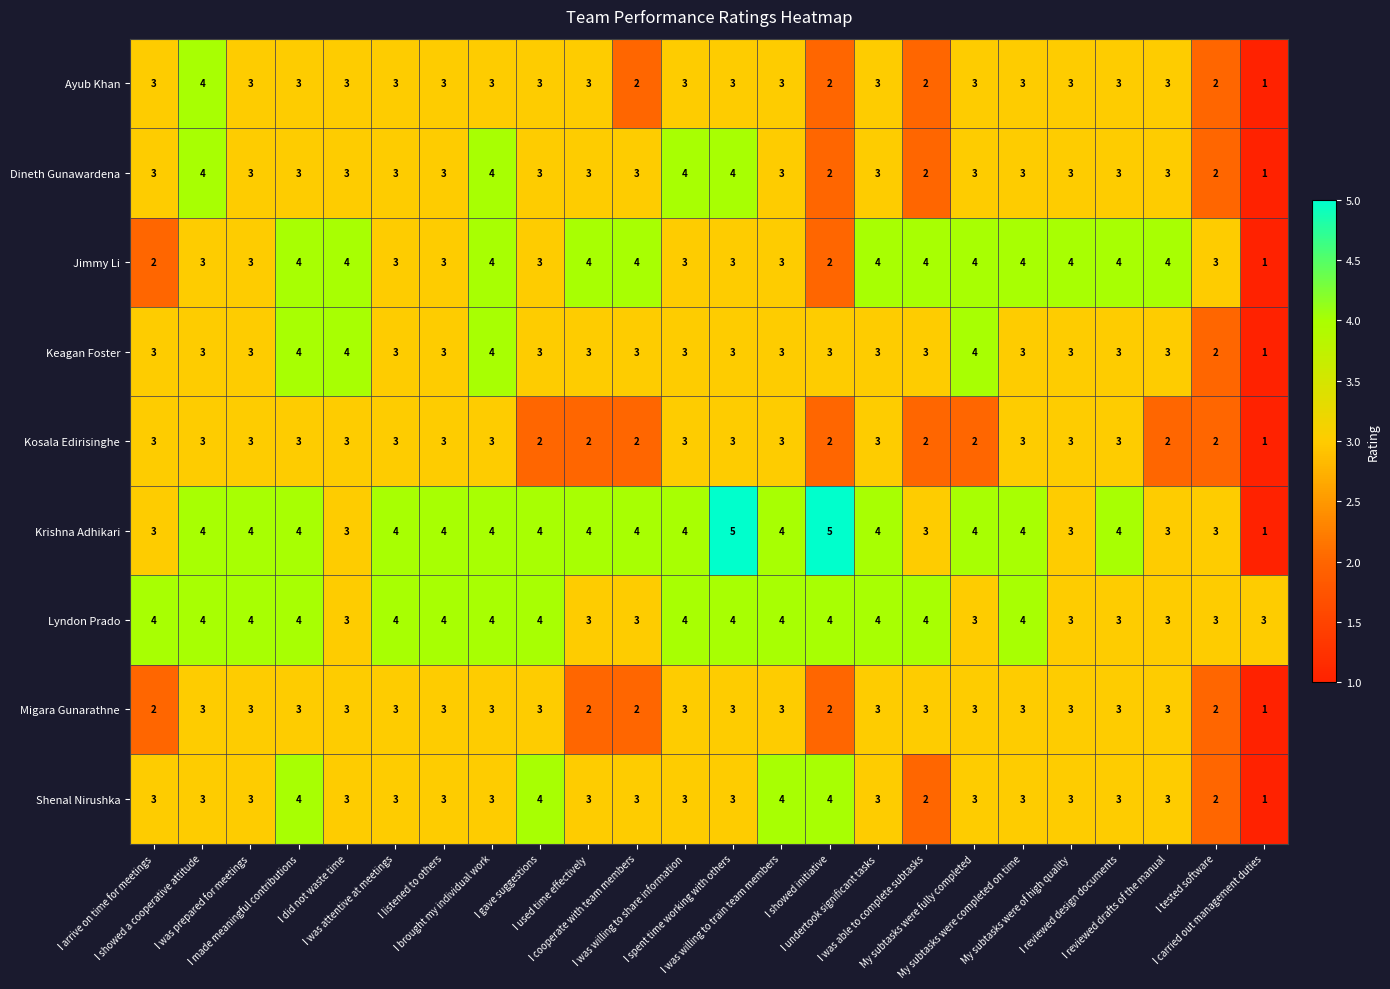

What is the highest value of the Keagan Foster series?

4